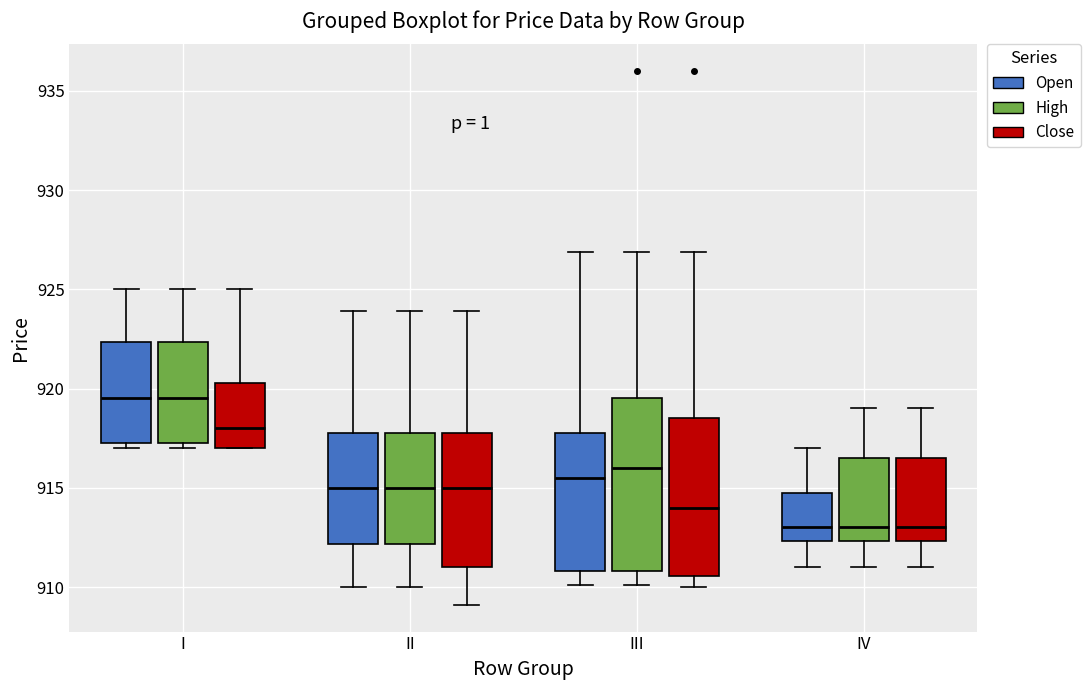

Reading left to right, read every box against the y-axis: the position of its median line, the range the box covers, and the ends of its whiskers. The values are not printed on the chart, so give them approximately, as read against the axis.

I (Open): median 919.5, box 917.5 to 922.5, whiskers 917.0 to 925.0
I (High): median 919.5, box 917.5 to 922.5, whiskers 917.0 to 925.0
I (Close): median 918.0, box 917.0 to 920.5, whiskers 917.0 to 925.0
II (Open): median 915.0, box 912.0 to 918.0, whiskers 910.0 to 924.0
II (High): median 915.0, box 912.0 to 918.0, whiskers 910.0 to 924.0
II (Close): median 915.0, box 911.0 to 918.0, whiskers 909.0 to 924.0
III (Open): median 915.5, box 911.0 to 918.0, whiskers 910.0 to 927.0
III (High): median 916.0, box 911.0 to 919.5, whiskers 910.0 to 927.0
III (Close): median 914.0, box 910.5 to 918.5, whiskers 910.0 to 927.0
IV (Open): median 913.0, box 912.5 to 915.0, whiskers 911.0 to 917.0
IV (High): median 913.0, box 912.5 to 916.5, whiskers 911.0 to 919.0
IV (Close): median 913.0, box 912.5 to 916.5, whiskers 911.0 to 919.0